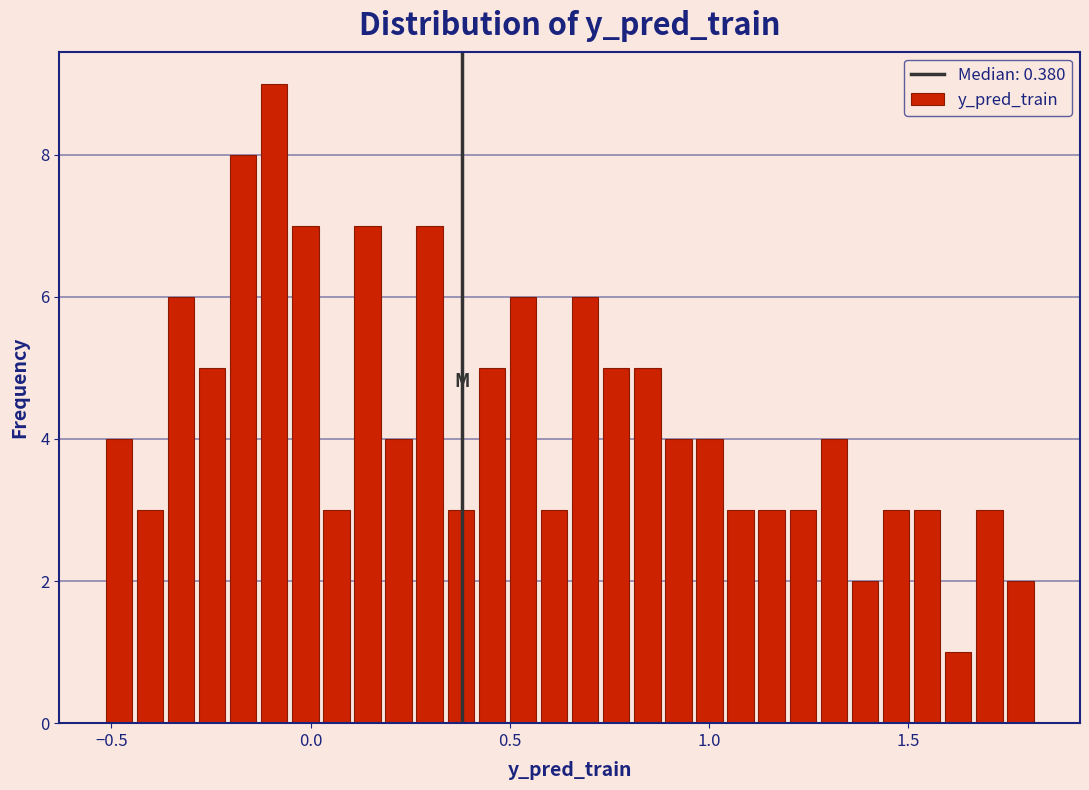

Around what value on the x-axis is the tallest bar? Give the approximate position of its centre, as read against the axis.

-0.10